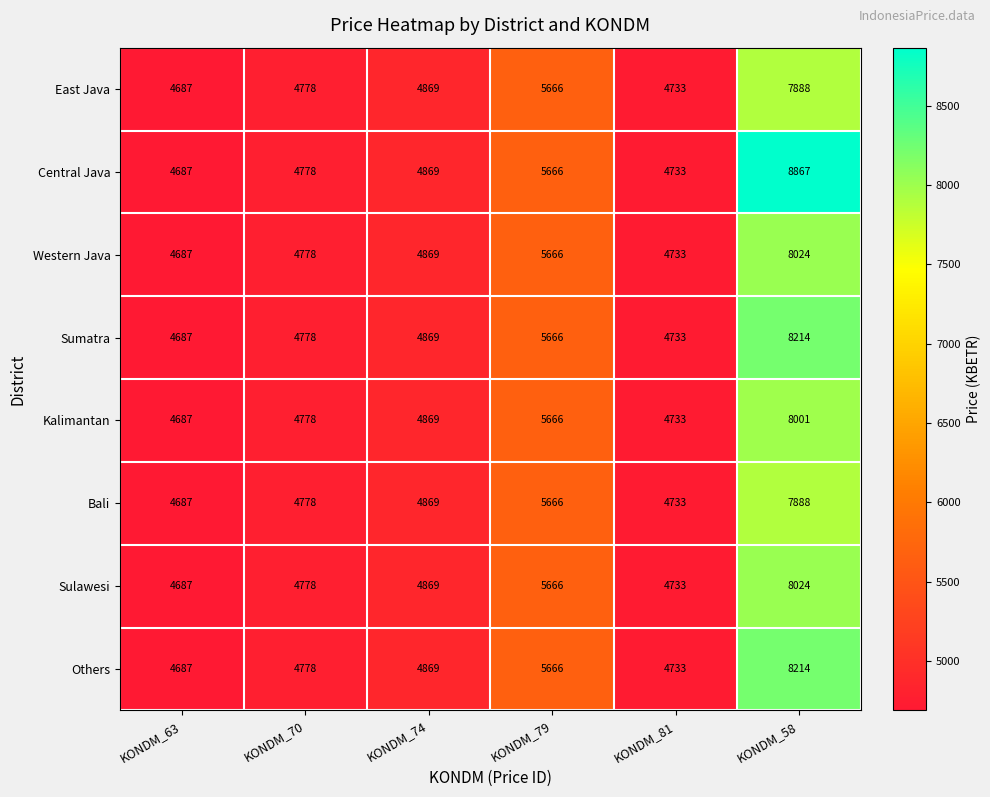

What is the maximum value shown in the chart?

8867